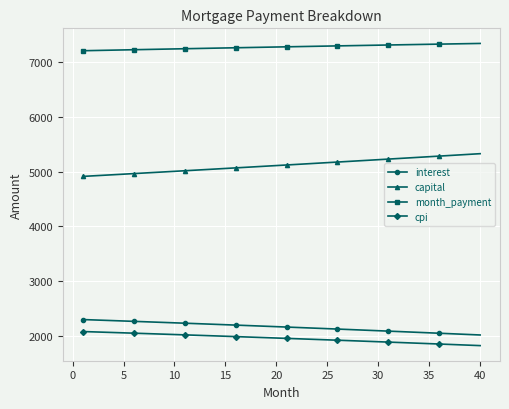

Count the number of data series in this chart.

4